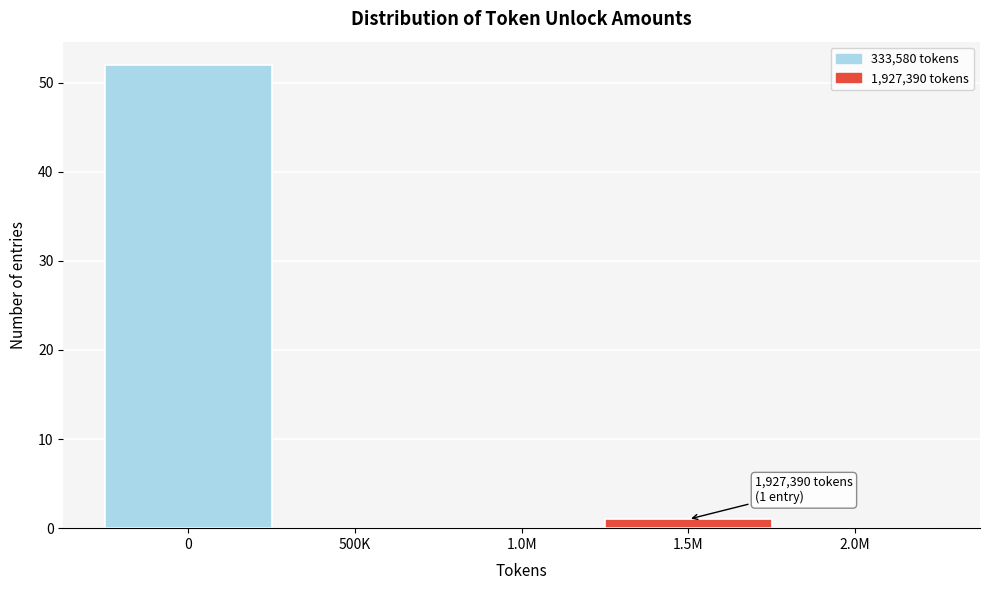

Reading left to right, list all the values displayed in this chart.

0=52	500K=0	1.0M=0	1.5M=1	2.0M=0